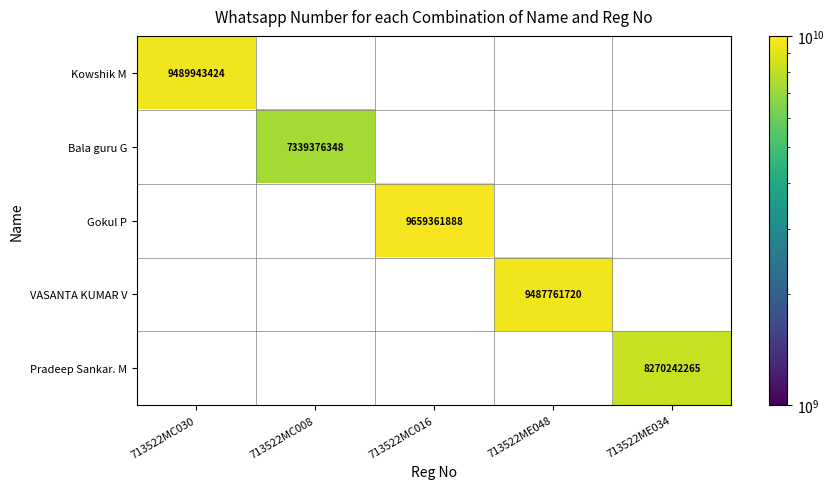

Is it true that Gokul P equals 9659361888 at 713522MC016?

True